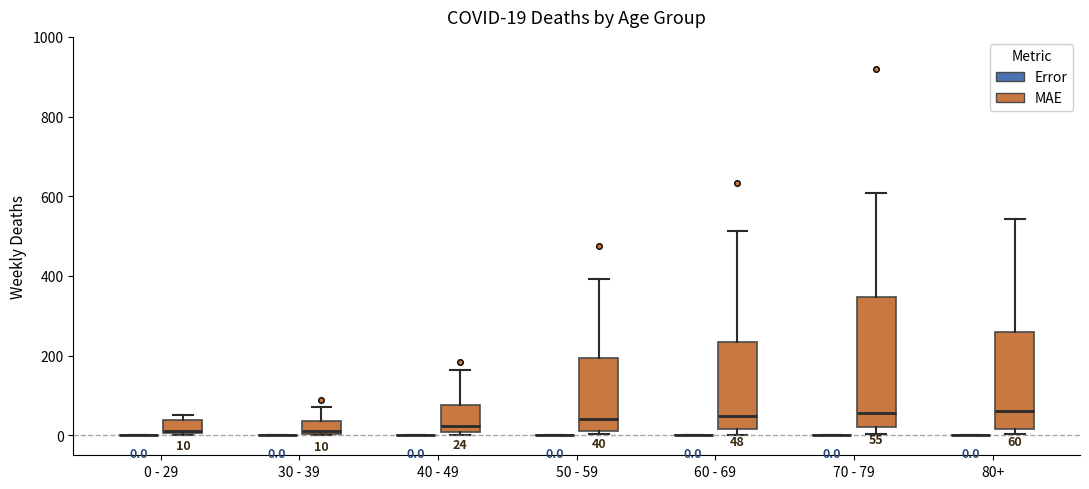

Comparing the boxes themselves (not the whiskers), which one is the tallest?

70 - 79 (MAE)